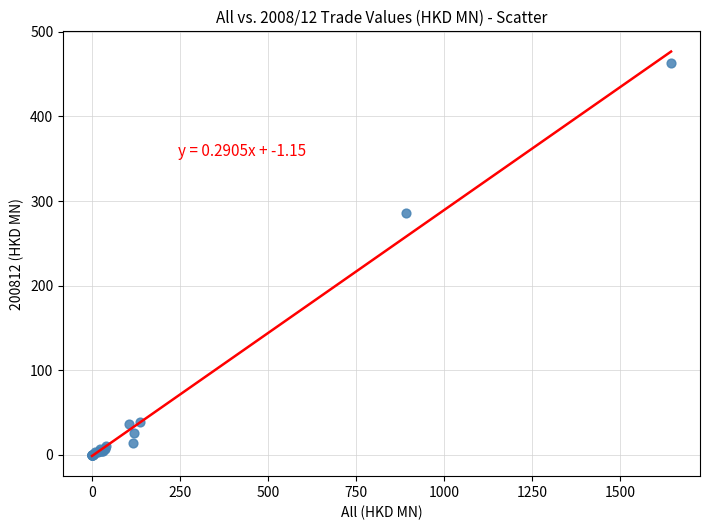

What Y value in the scatter plot is closest to 231?

286.3